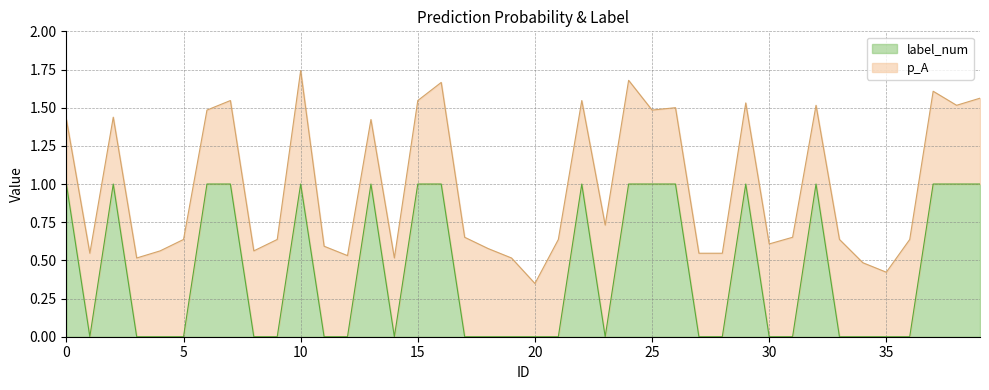

True or false: the data has more than 0 interior local peaks.

True